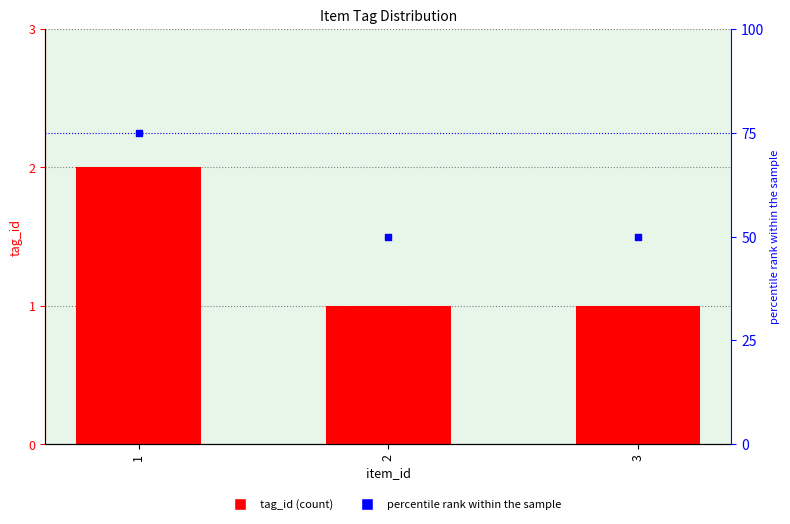

Which series has the largest total across all categories?

percentile rank within the sample